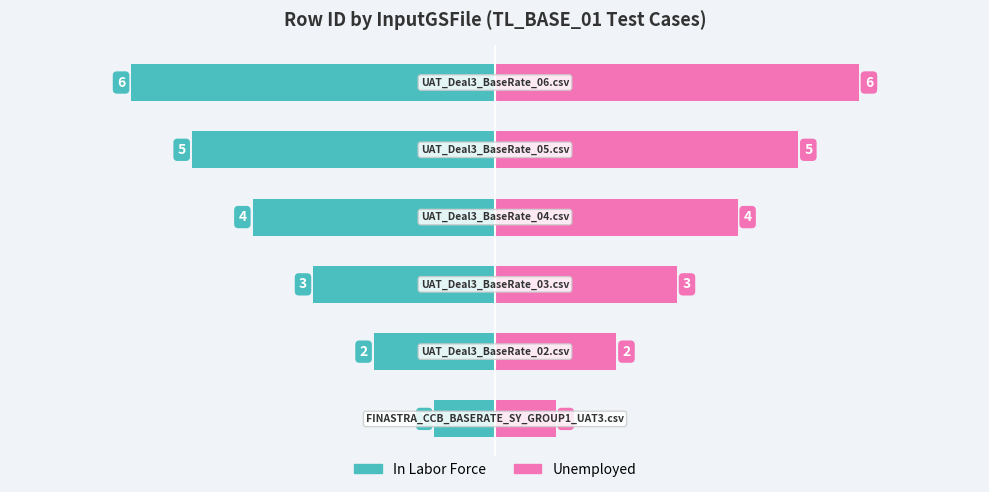

What is the greatest value displayed?

6